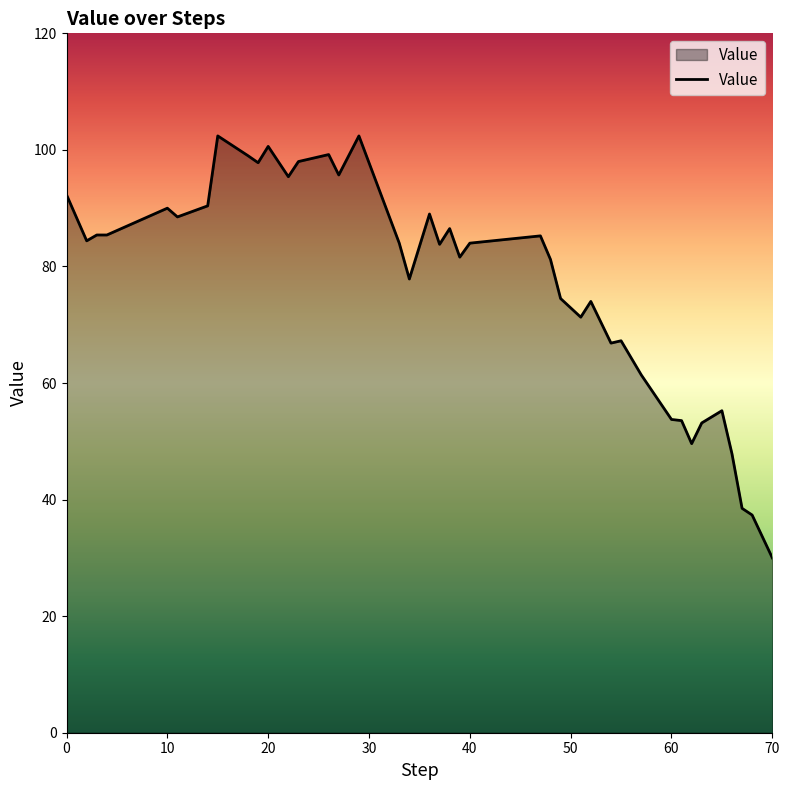

Does the chart display data point markers on the line(s)?

No